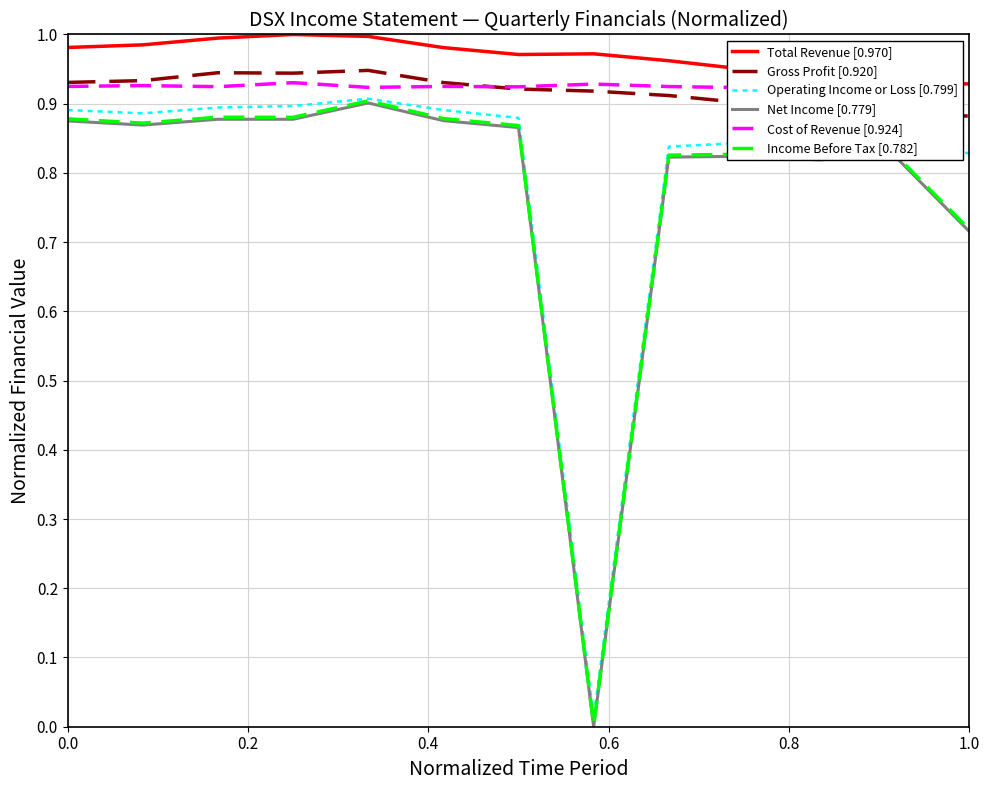

True or false: Net Income [0.779] and Gross Profit [0.920] intersect in this chart.

False